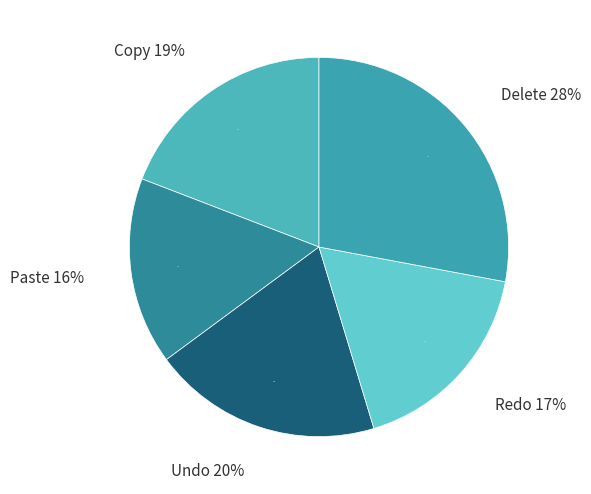

The Undo slice represents 12% of the pie. True or false?

False